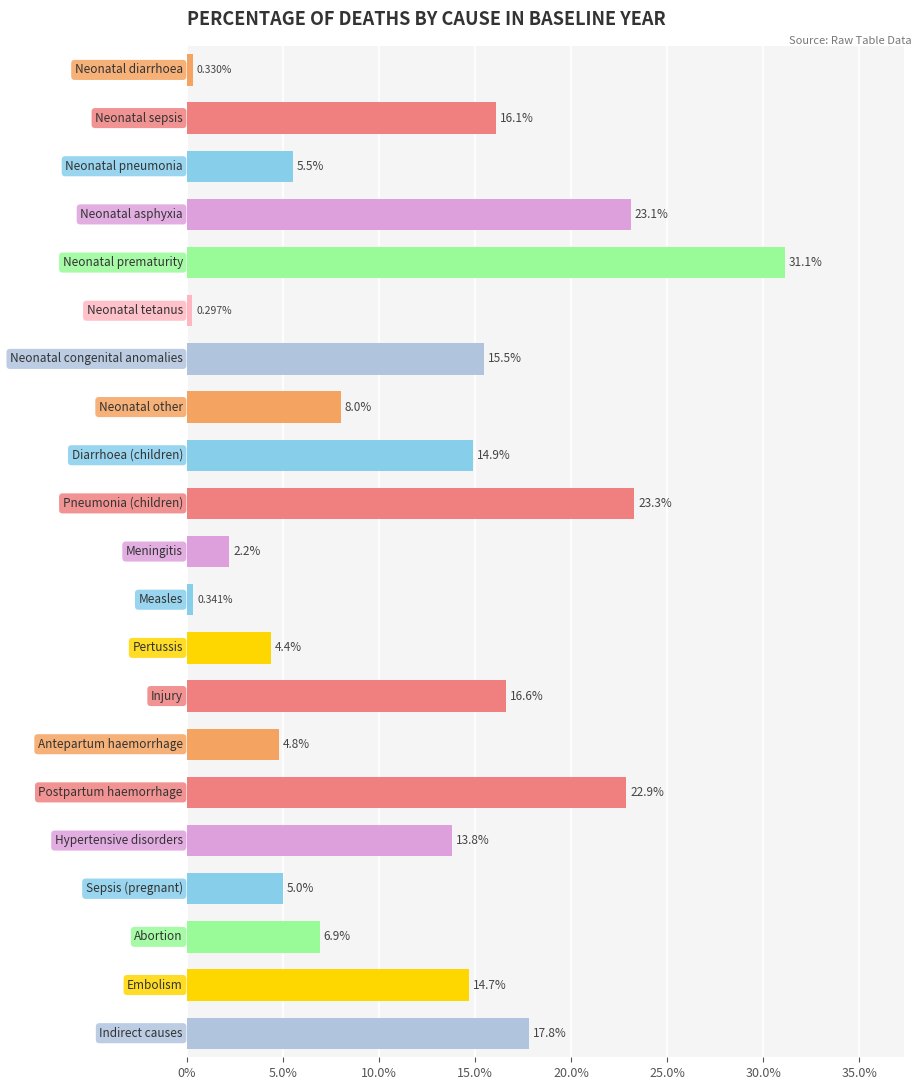

List the labels in order of value, smallest first.

Neonatal tetanus, Neonatal diarrhoea, Measles, Meningitis, Pertussis, Antepartum haemorrhage, Sepsis (pregnant), Neonatal pneumonia, Abortion, Neonatal other, Hypertensive disorders, Embolism, Diarrhoea (children), Neonatal congenital anomalies, Neonatal sepsis, Injury, Indirect causes, Postpartum haemorrhage, Neonatal asphyxia, Pneumonia (children), Neonatal prematurity